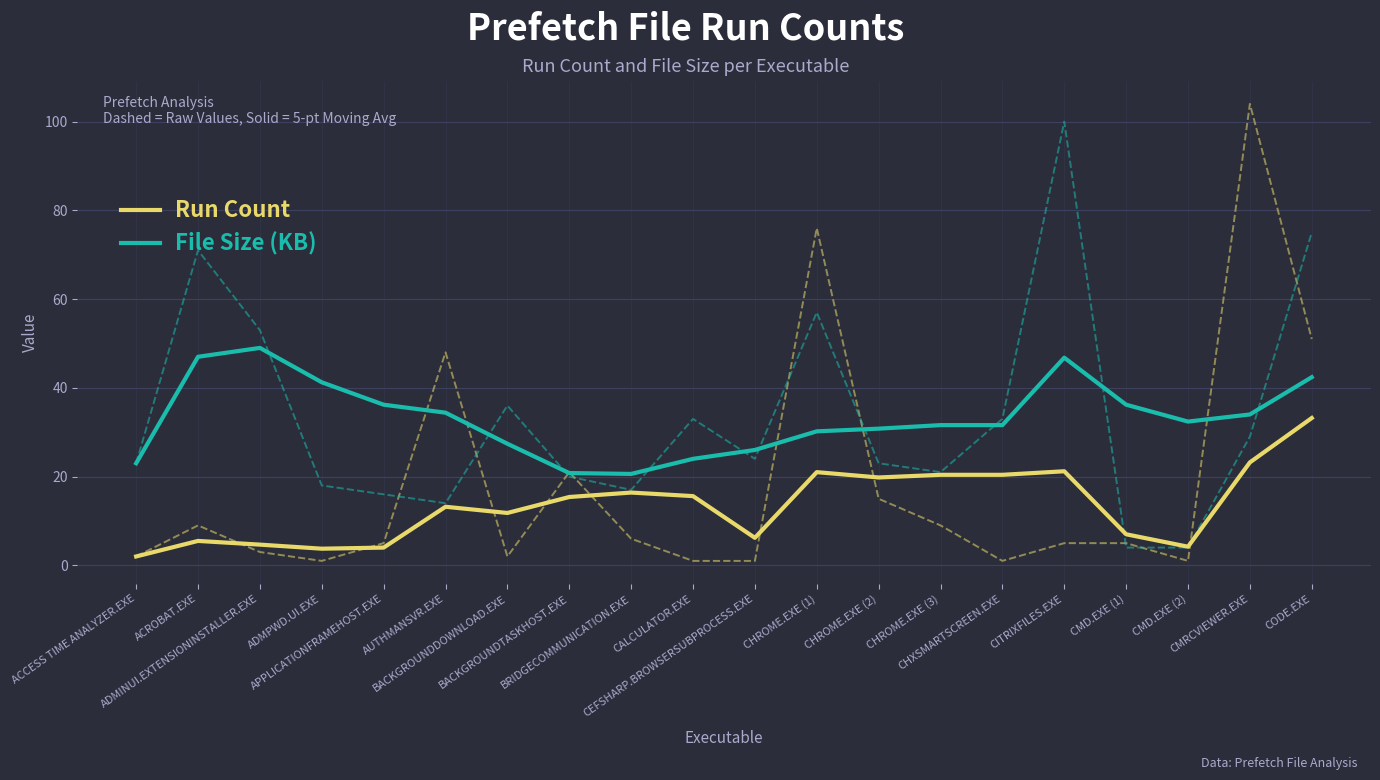

What is the label of the 5th point from the left?

APPLICATIONFRAMEHOST.EXE